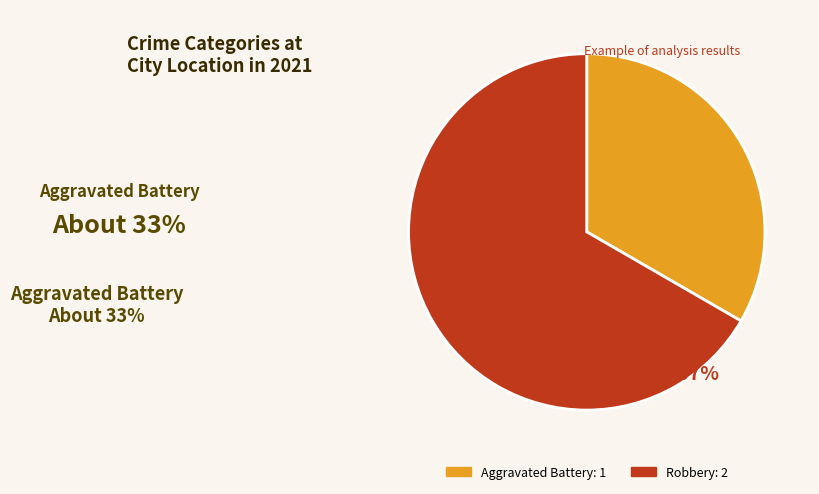

Is it true that Aggravated Battery is 47% of the pie?

False